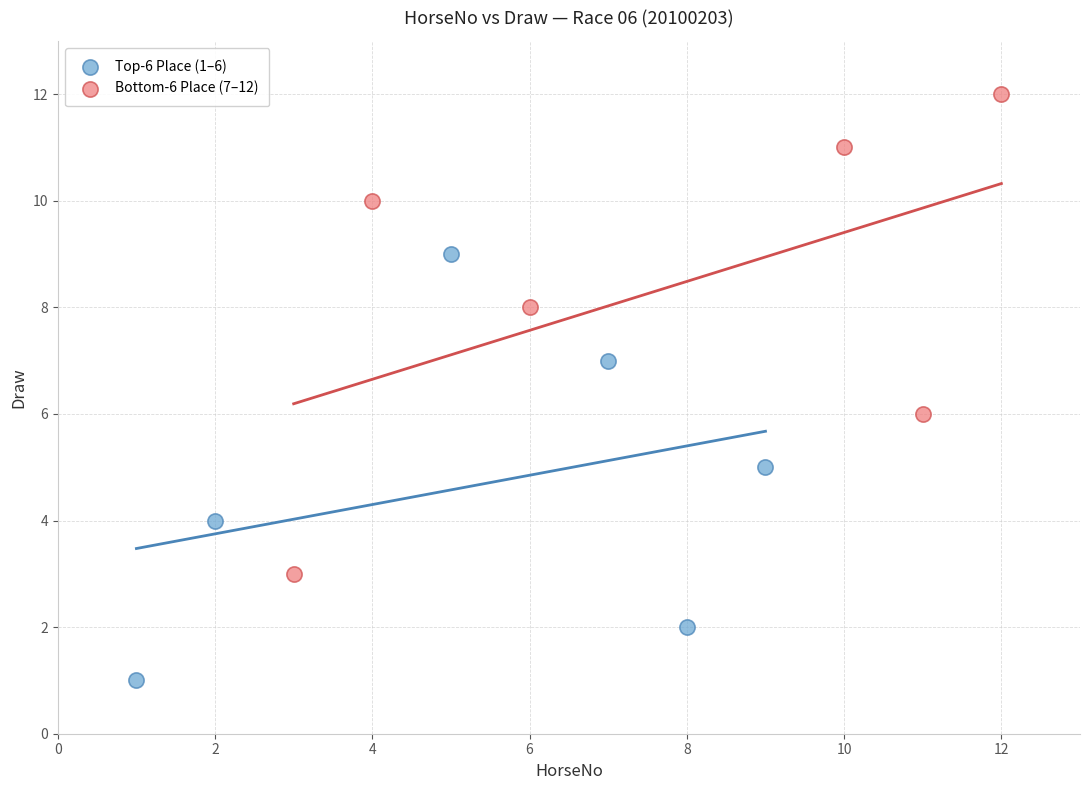

Which series reaches the minimum Y coordinate?

Top-6 Place (1–6)